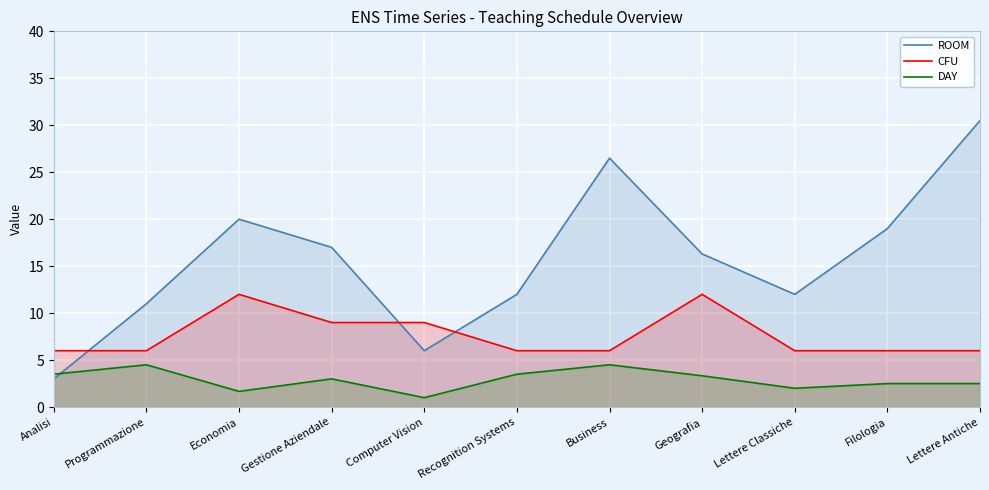

At how many categories does at least one series exceed 1?

11